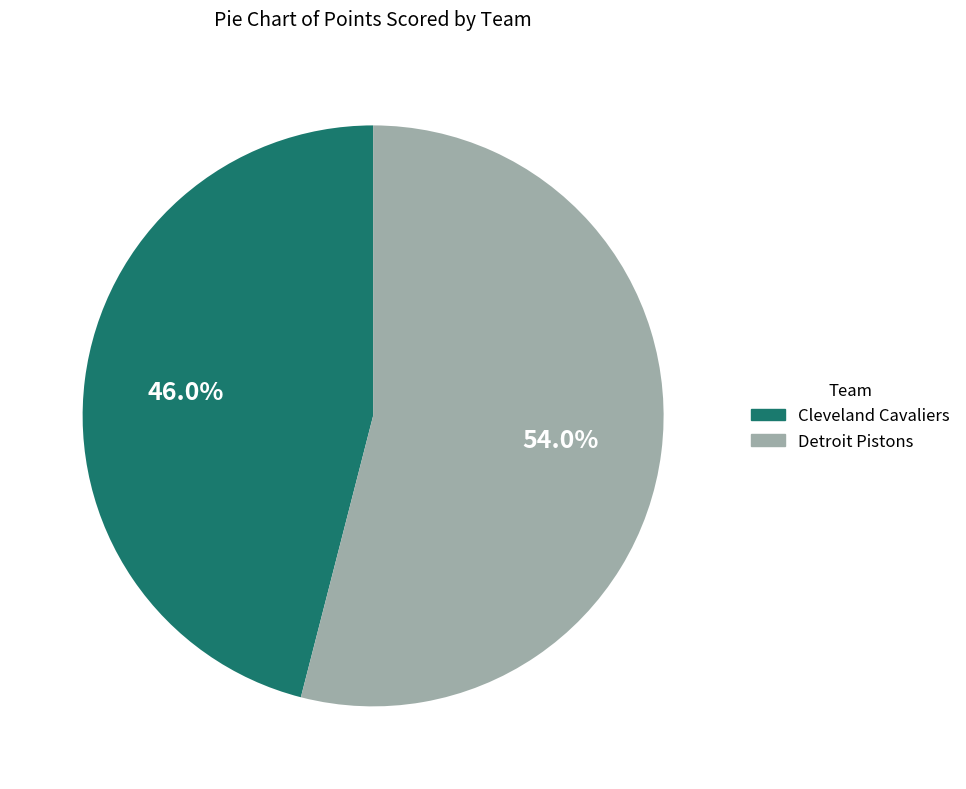

What percentage is NOT represented by Detroit Pistons?

46.0%